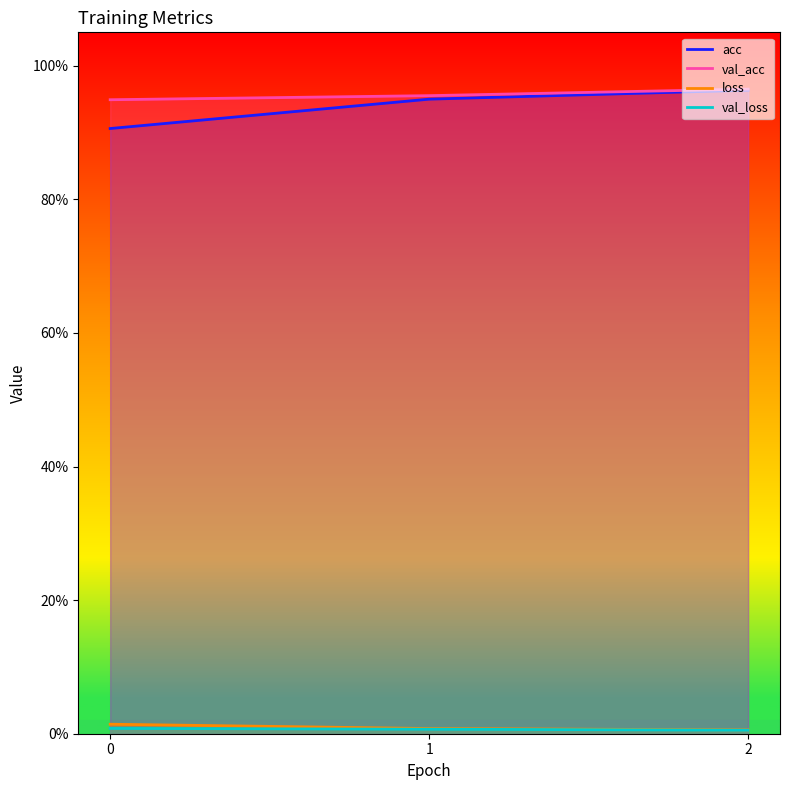

Is it true that loss equals 0.0 at 0?

False